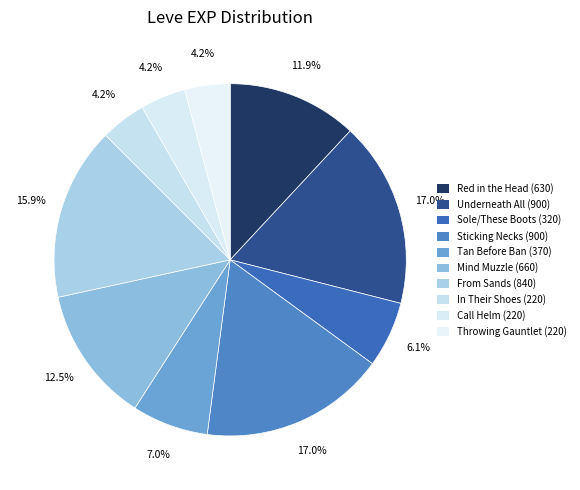

Count the number of slices in the pie.

10